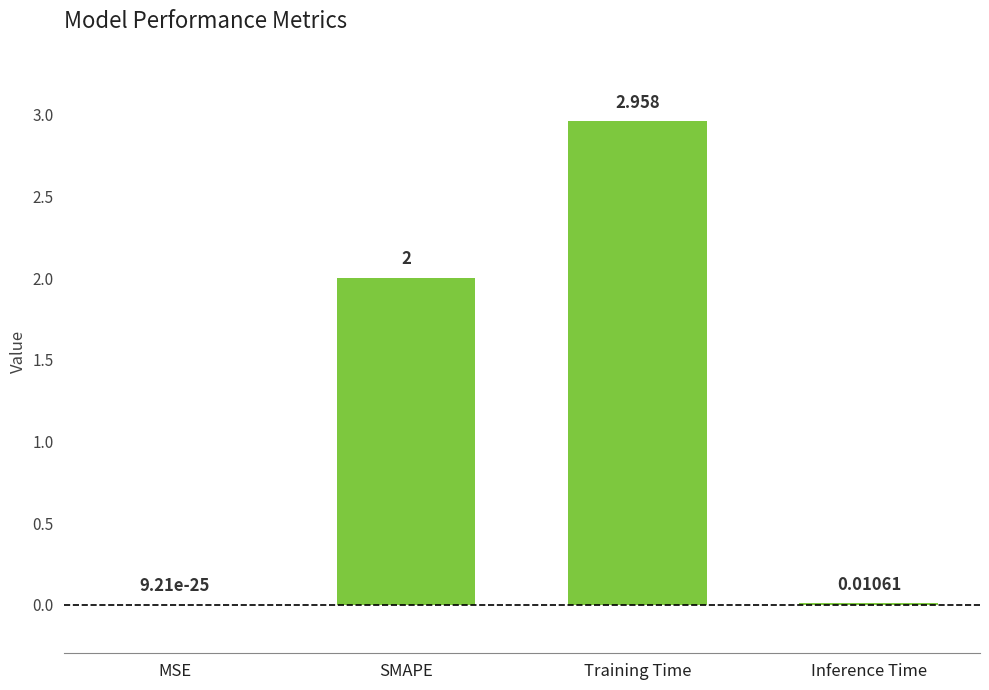

What is the average value?

1.2